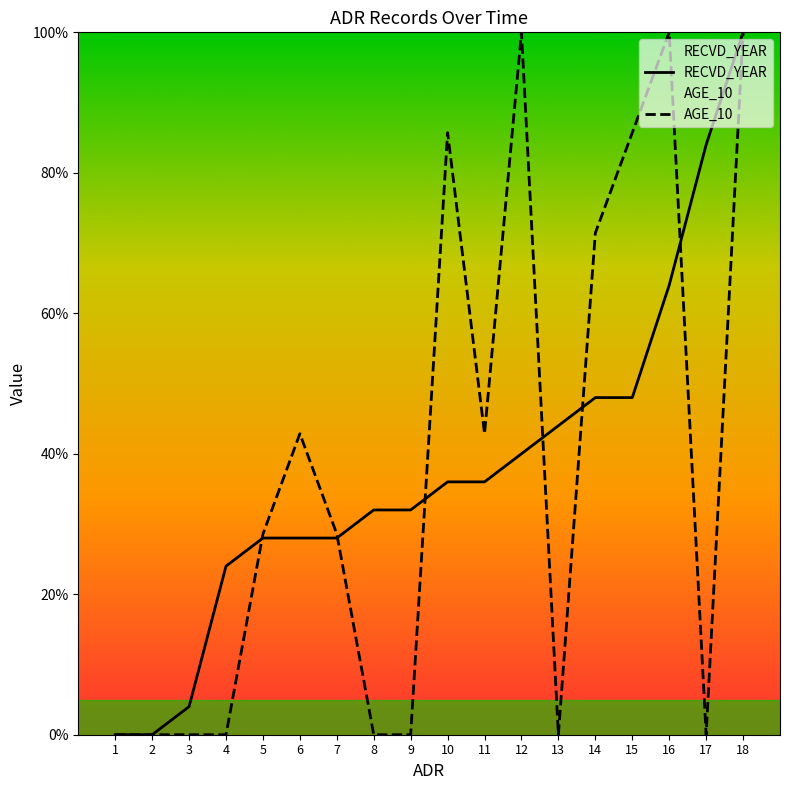

True or false: AGE_10 and RECVD_YEAR intersect in this chart.

True